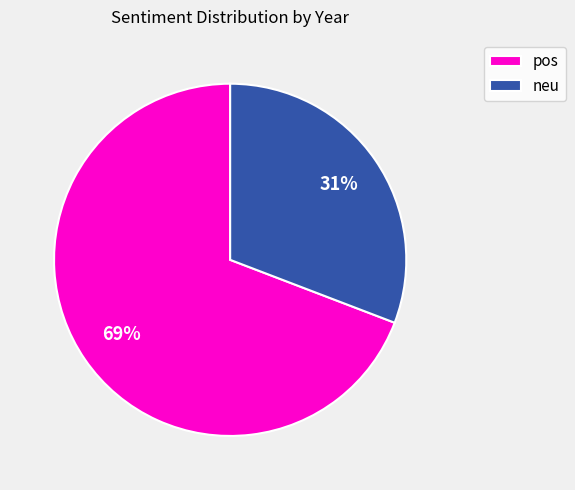

To the nearest percent, what is the difference between the pos and neu slice percentages?

38%